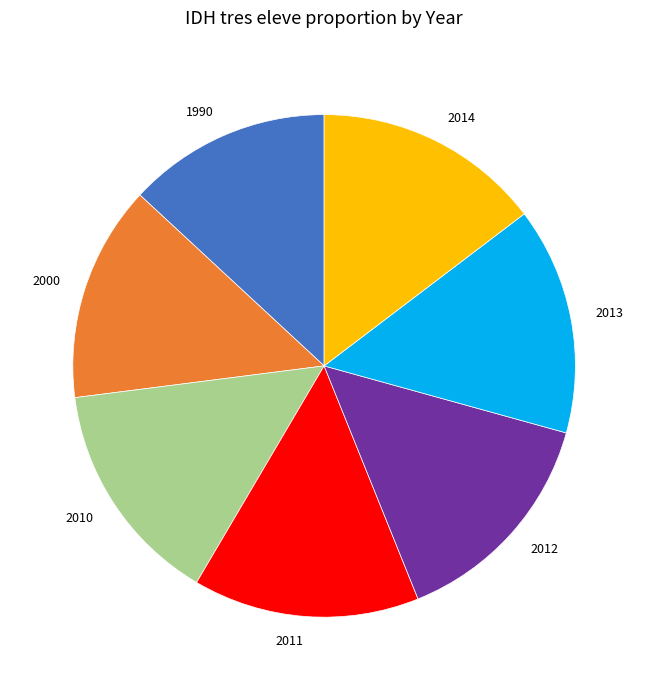

What is the smallest slice in the pie chart?

1990